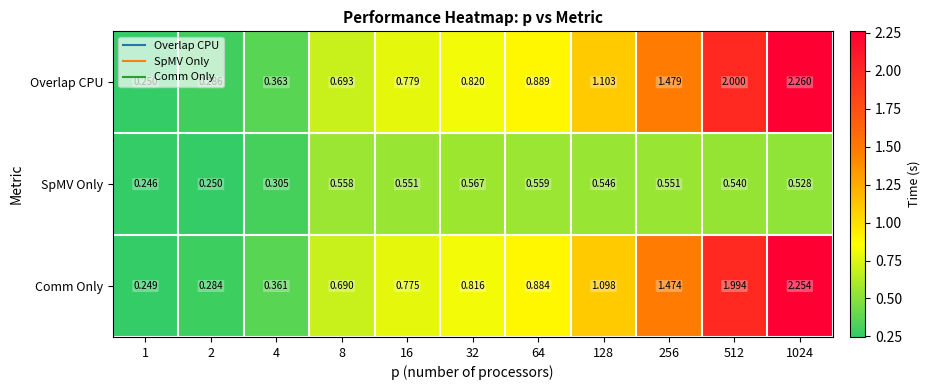

Which series has the largest range (max minus min)?

Overlap CPU